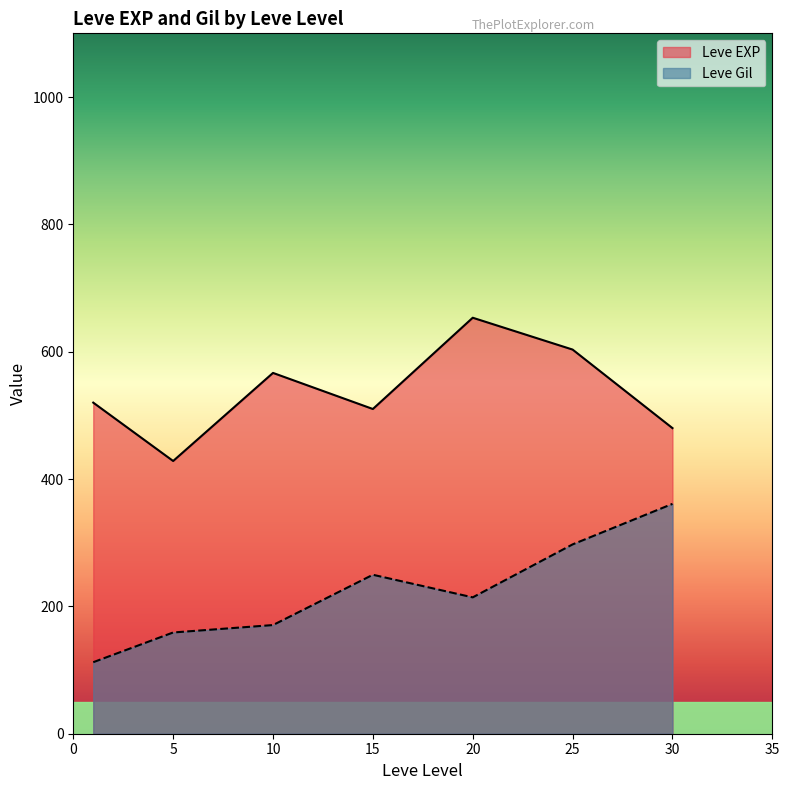

True or false: Leve Gil has a value of 299 at 15.

False